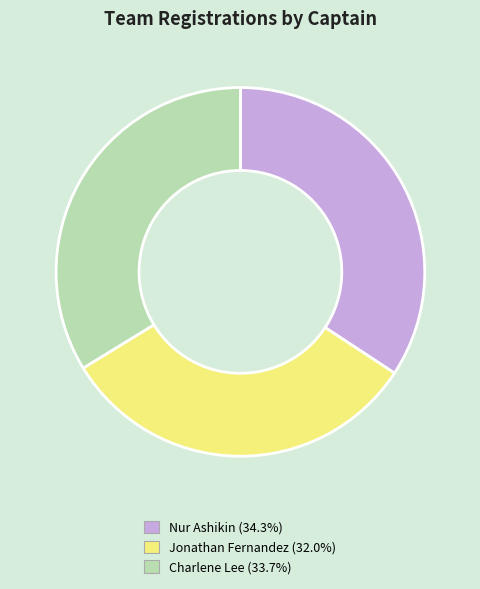

Count the number of slices in the pie.

3